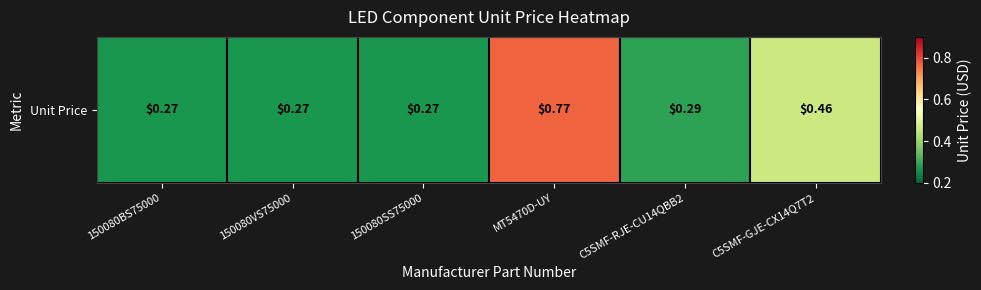

Reading right to left, extract all data points from this chart.

0.5	0.3	0.8	0.3	0.3	0.3